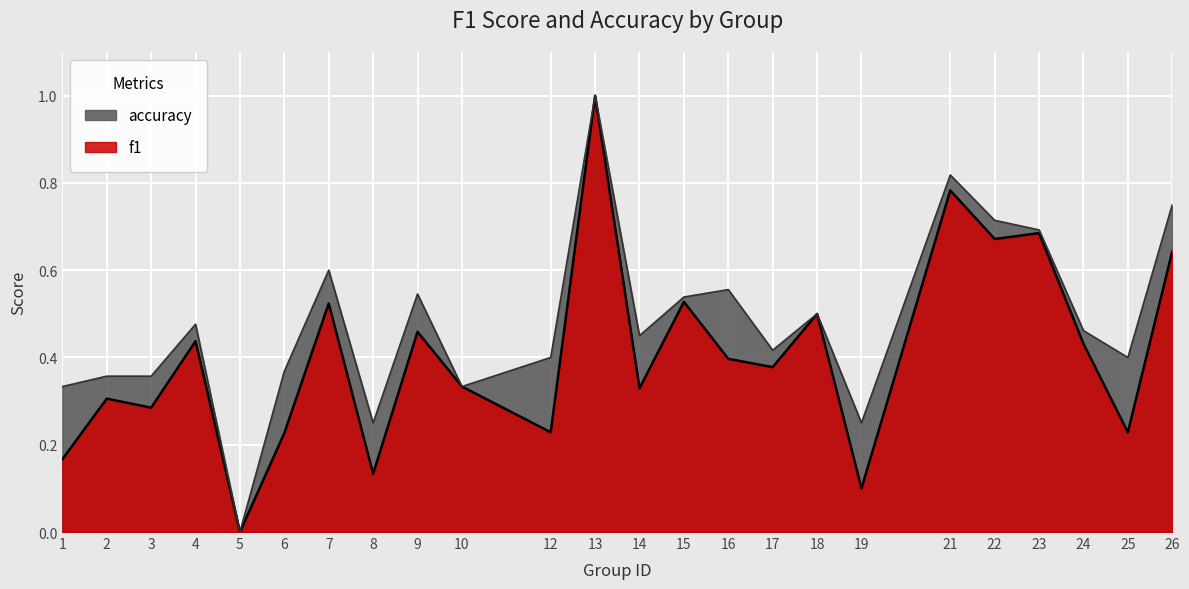

Does the chart display data point markers on the line(s)?

No